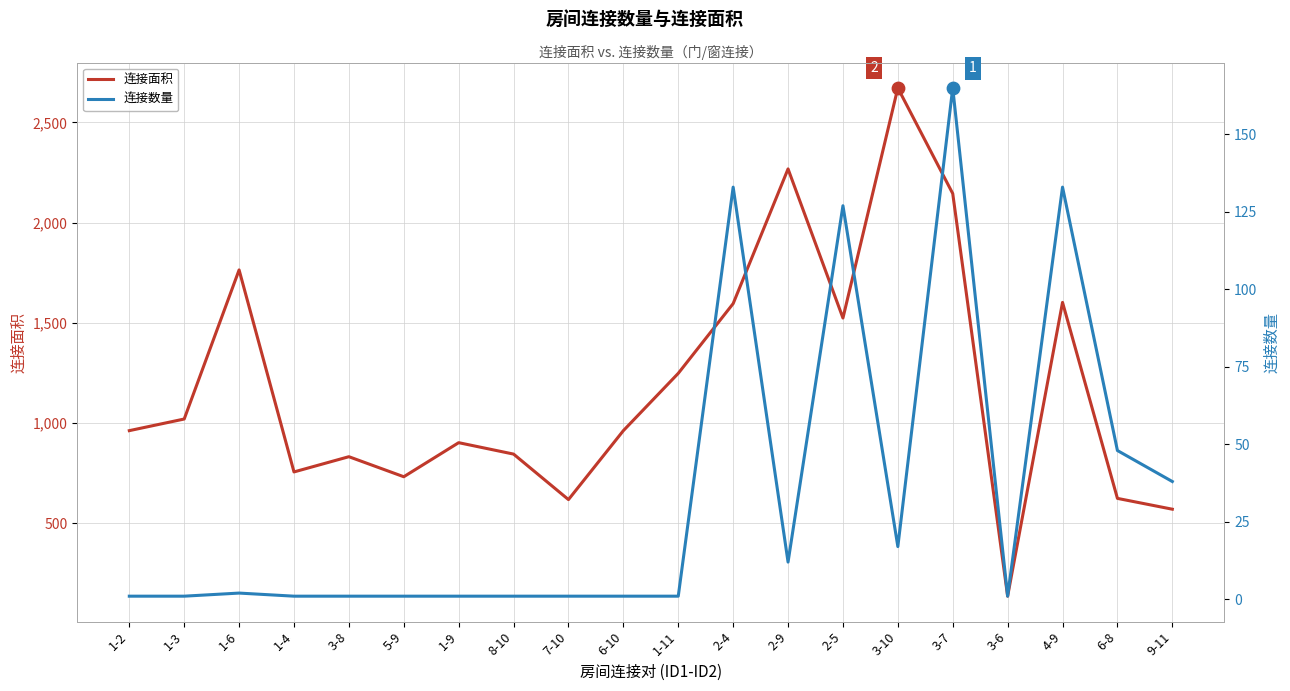

At which category is the sum across all series the highest?

3-10